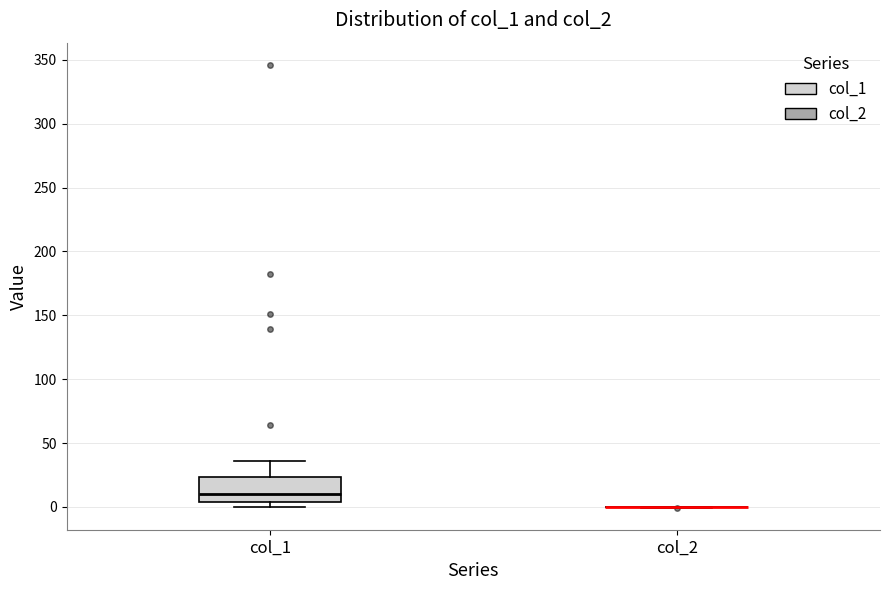

Where does the median line of the box for col_1 sit on the y-axis? The values are not printed on the chart, so give them approximately, as read against the axis.

10